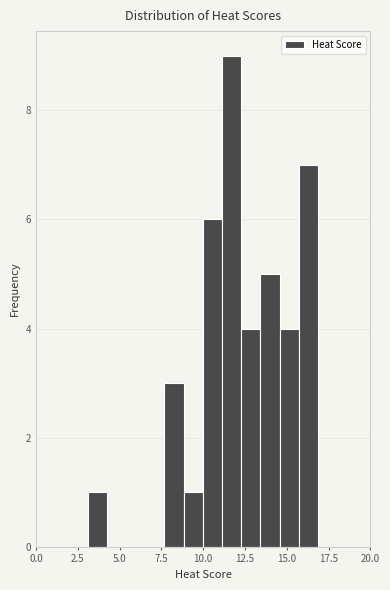

Around what value on the x-axis is the tallest bar? Give the approximate position of its centre, as read against the axis.

11.5